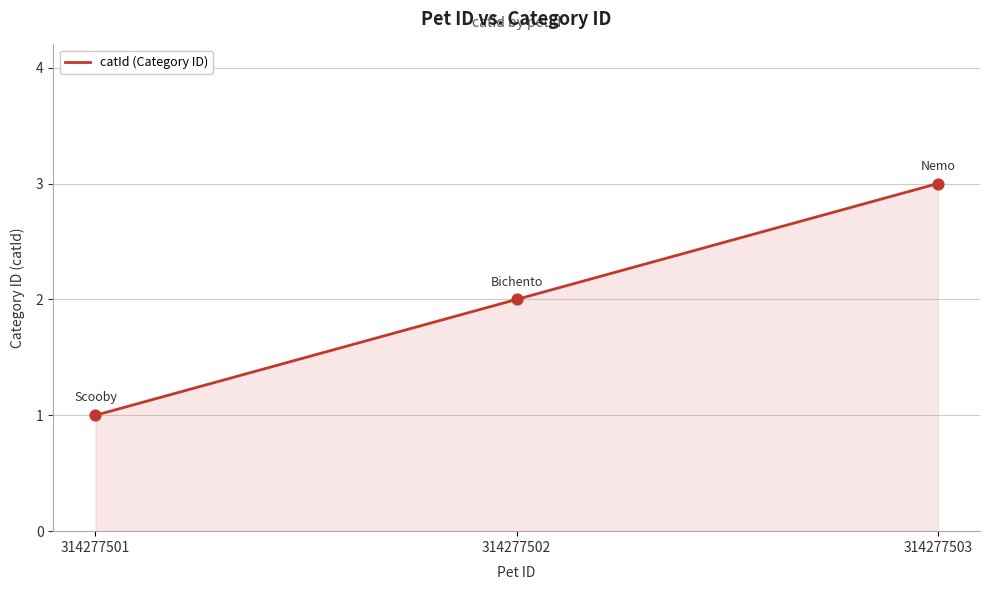

Approximately how many times larger is the value at 314277501 compared to 314277502?

0.5